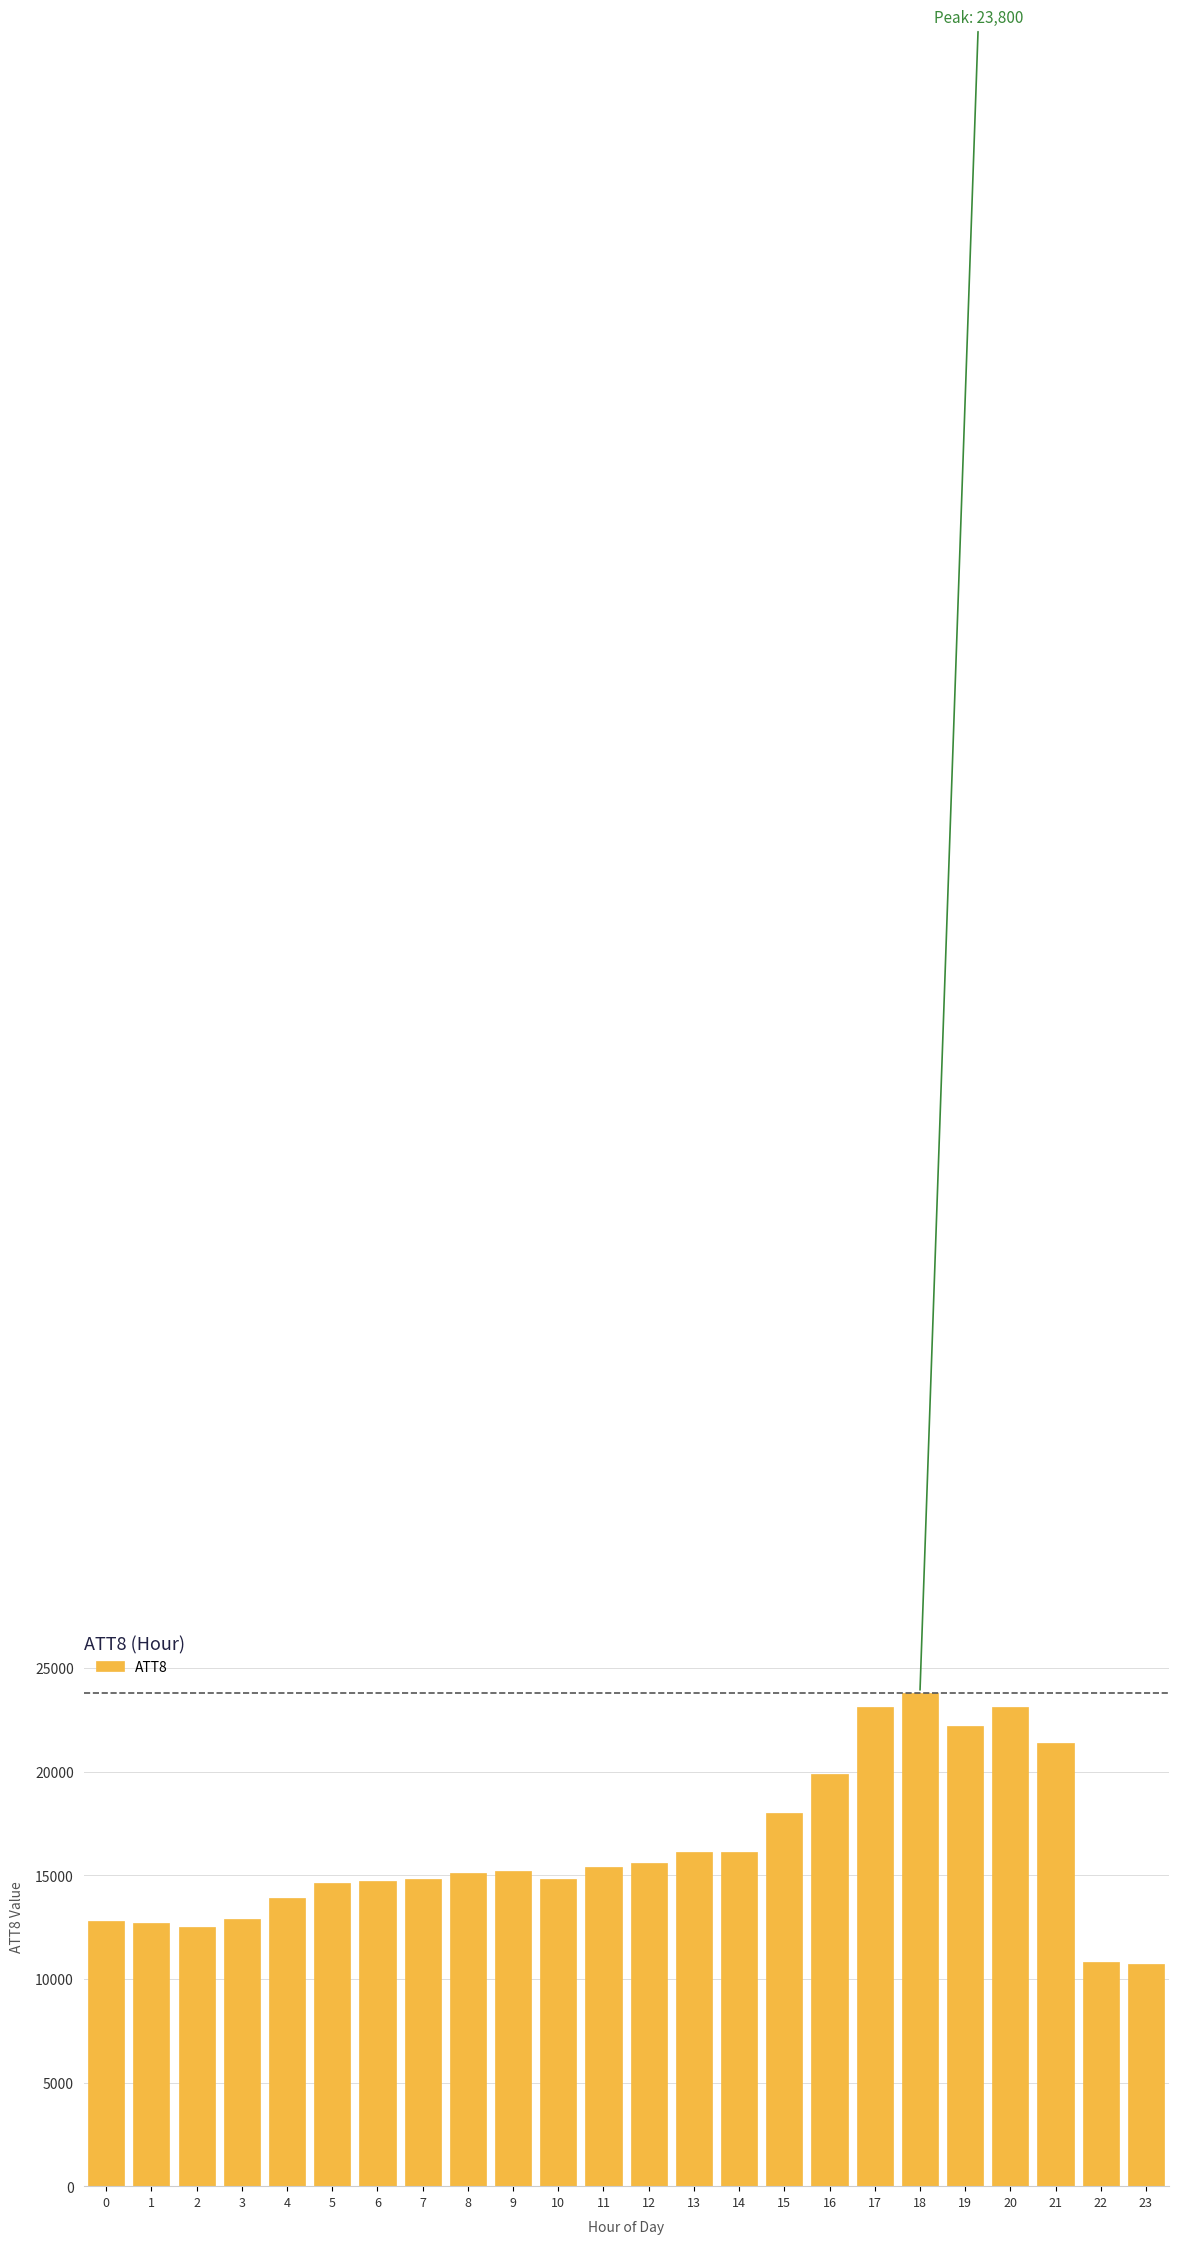

True or false: the data shows 15400 at 11.

True